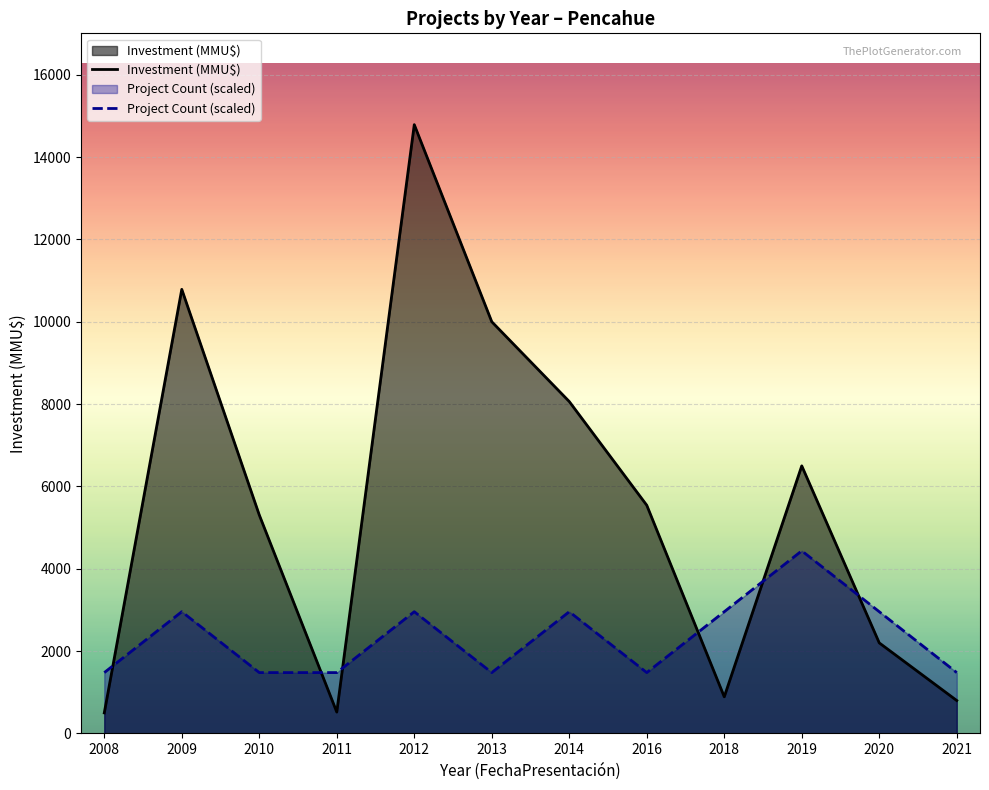

What is the value of the Project Count (scaled) point at the 6th from the left?

1478.7